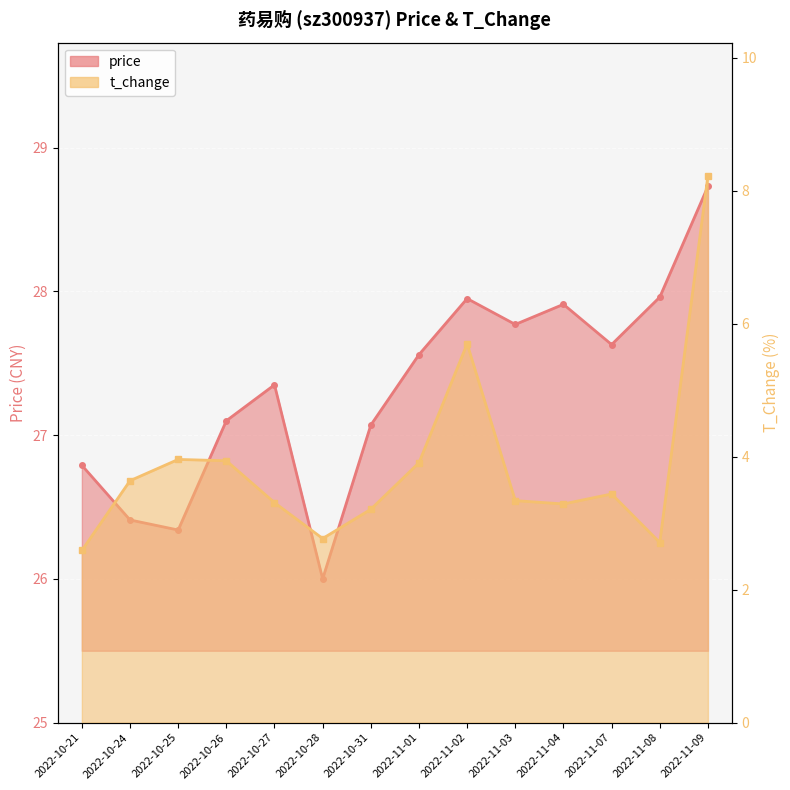

How many lines are shown in the chart?

2